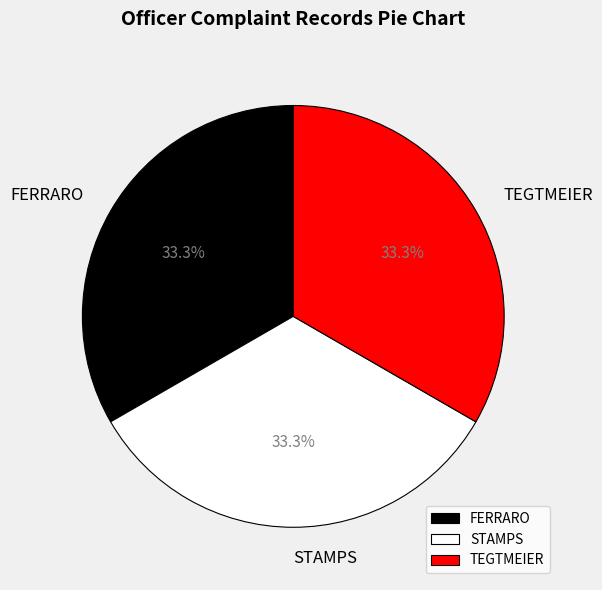

Combined, what portion of the pie is TEGTMEIER and FERRARO?

66.7%